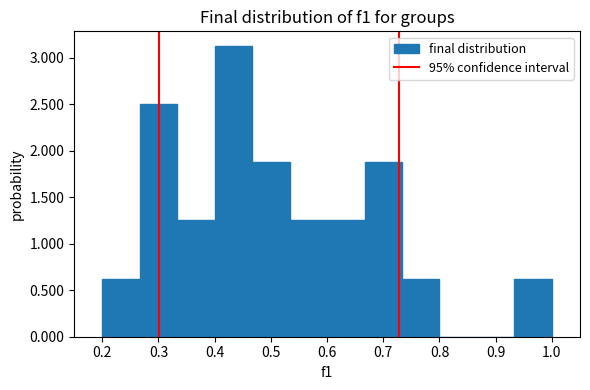

Reading left to right, transcribe this chart: for each bar, give the range it covers on the x-axis and its height. Neither the bar edges nor the heights are printed on the chart, so give them approximately, as read against the axes.

0.20 to 0.27: 0.65
0.27 to 0.33: 2.50
0.33 to 0.40: 1.25
0.40 to 0.47: 3.15
0.47 to 0.53: 1.90
0.53 to 0.60: 1.25
0.60 to 0.67: 1.25
0.67 to 0.73: 1.90
0.73 to 0.80: 0.65
0.80 to 0.87: 0
0.87 to 0.93: 0
0.93 to 1.00: 0.65